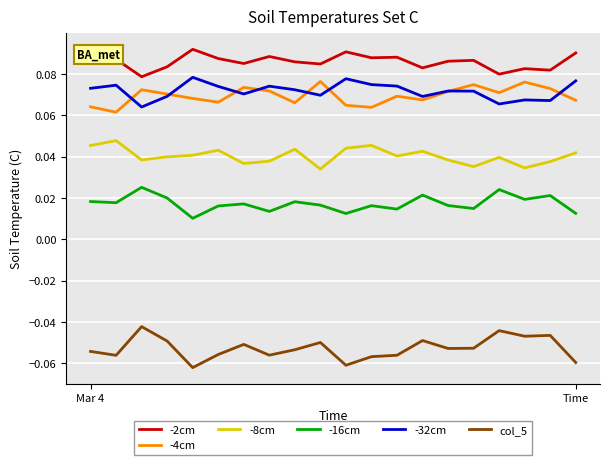

Count the -2cm values in the range 0 to 1.

20